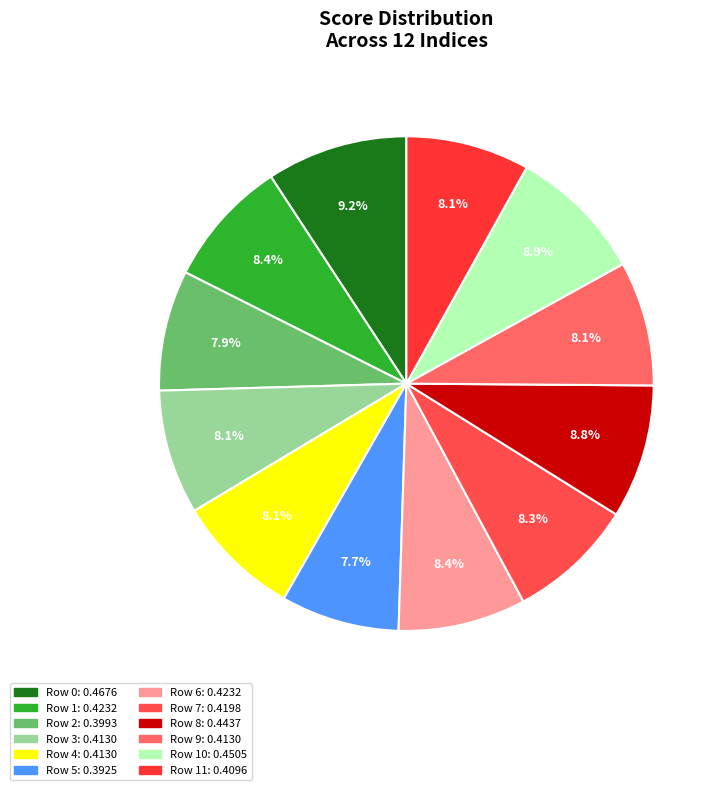

Is there a majority slice in this chart?

No